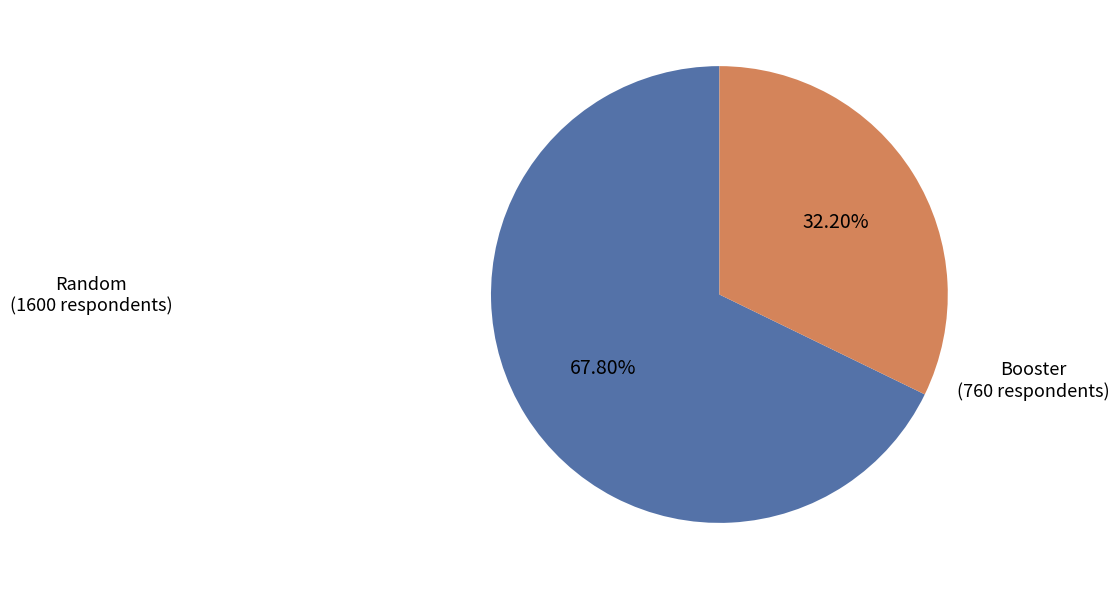

Combined, do Booster and Random account for over 50%?

Yes